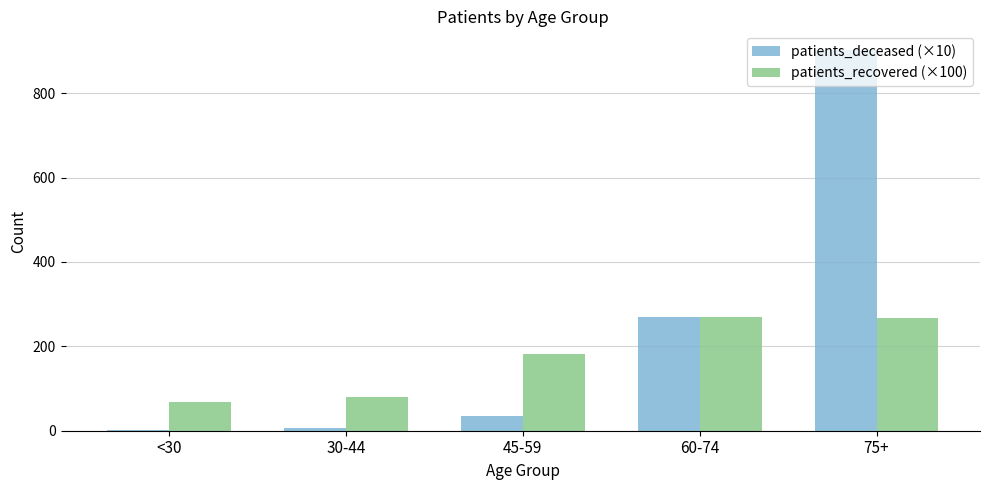

What is the total value across all series at 75+?

1168.8